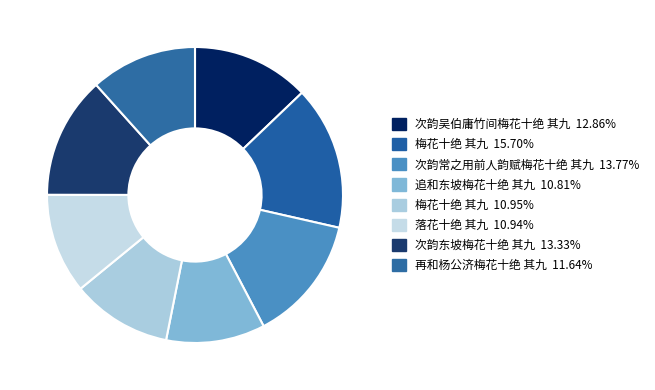

Count the number of slices in the pie.

8